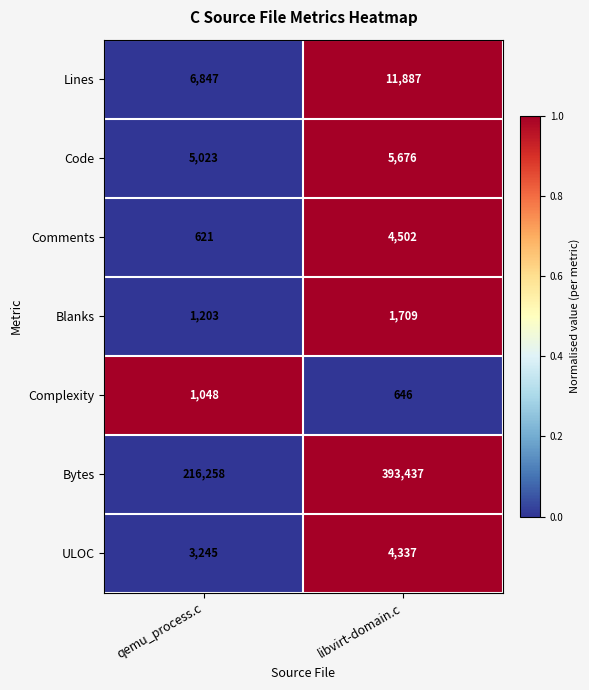

Which category has the lowest value across all series?

qemu_process.c